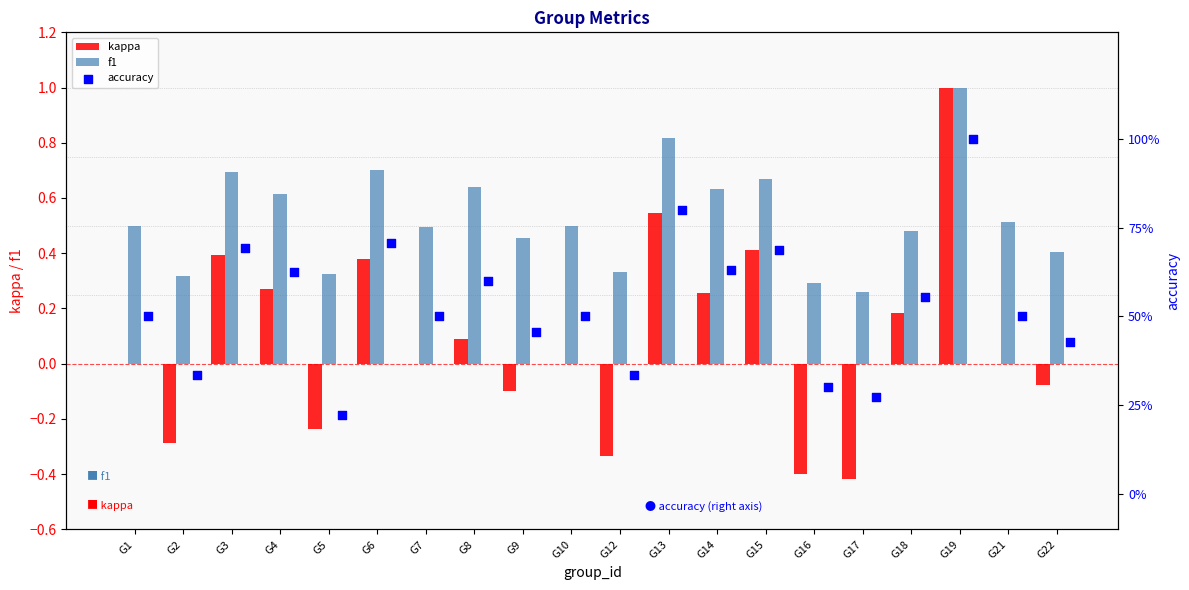

The value of f1 at G1 is 0.8. True or false?

False